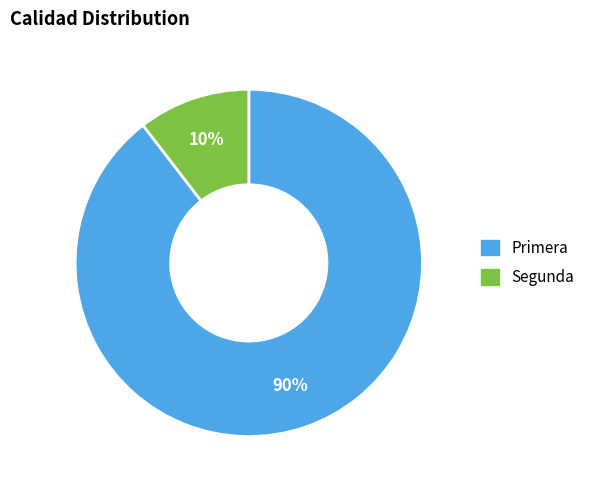

To the nearest percent, what percentage of the pie is Primera?

90%